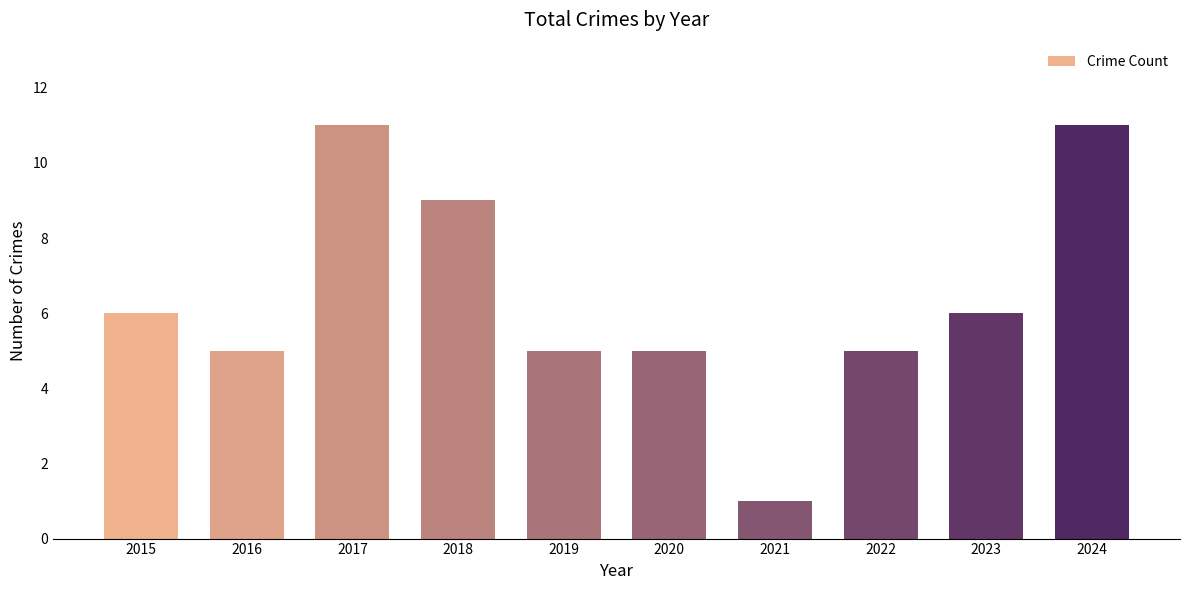

What is the change in value from 2016 to 2023?

+1